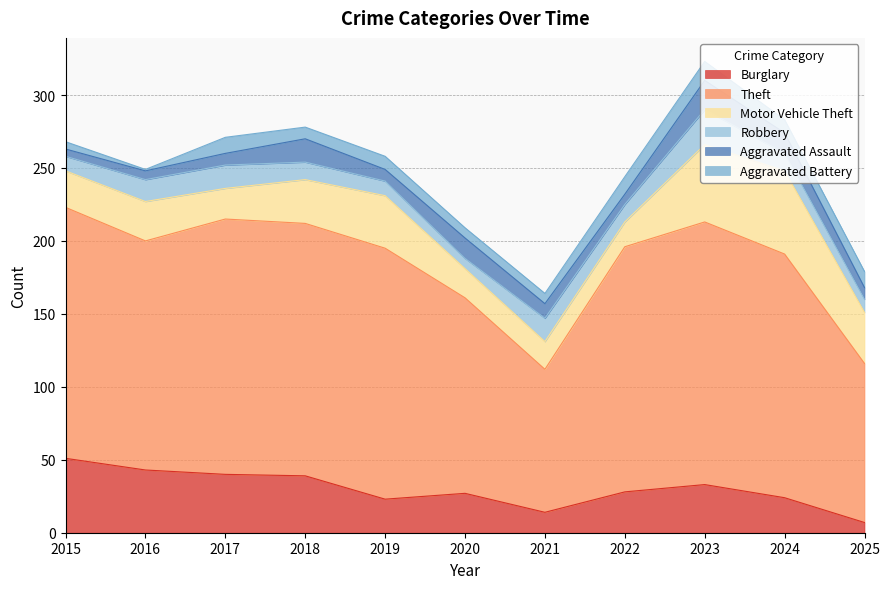

Does the chart display data point markers on the line(s)?

No